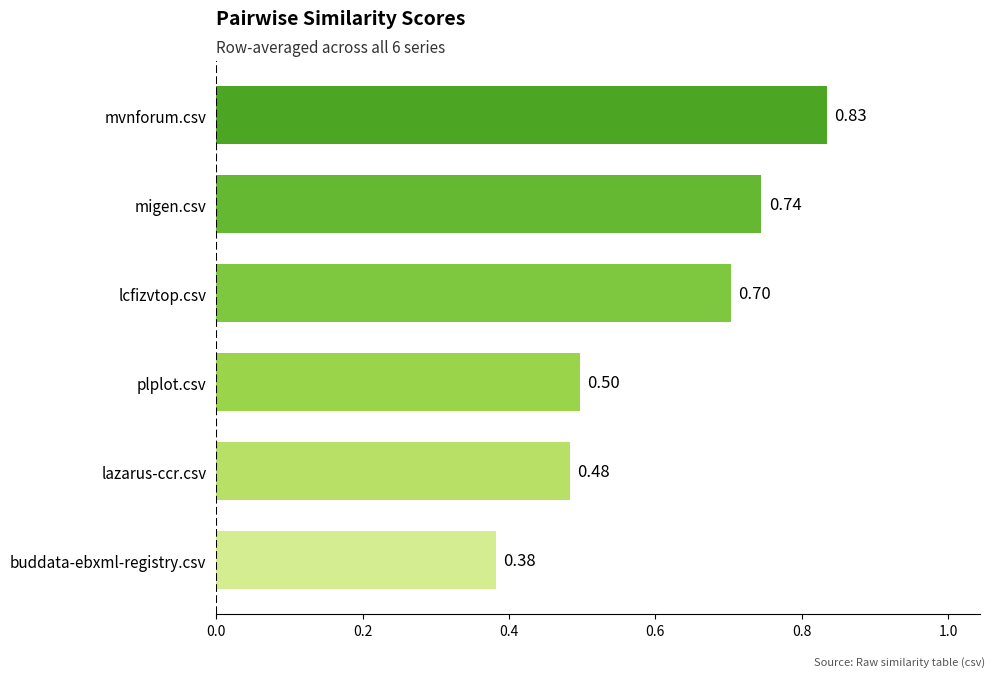

What is the difference between the second highest and second lowest values?

0.3